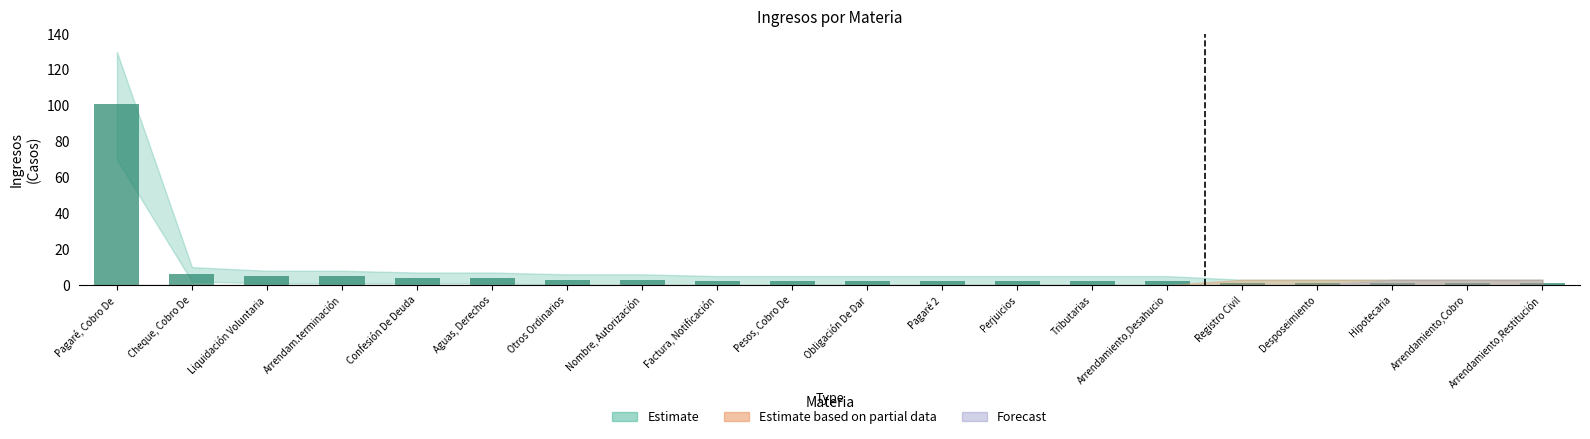

What is the greatest value displayed?

101